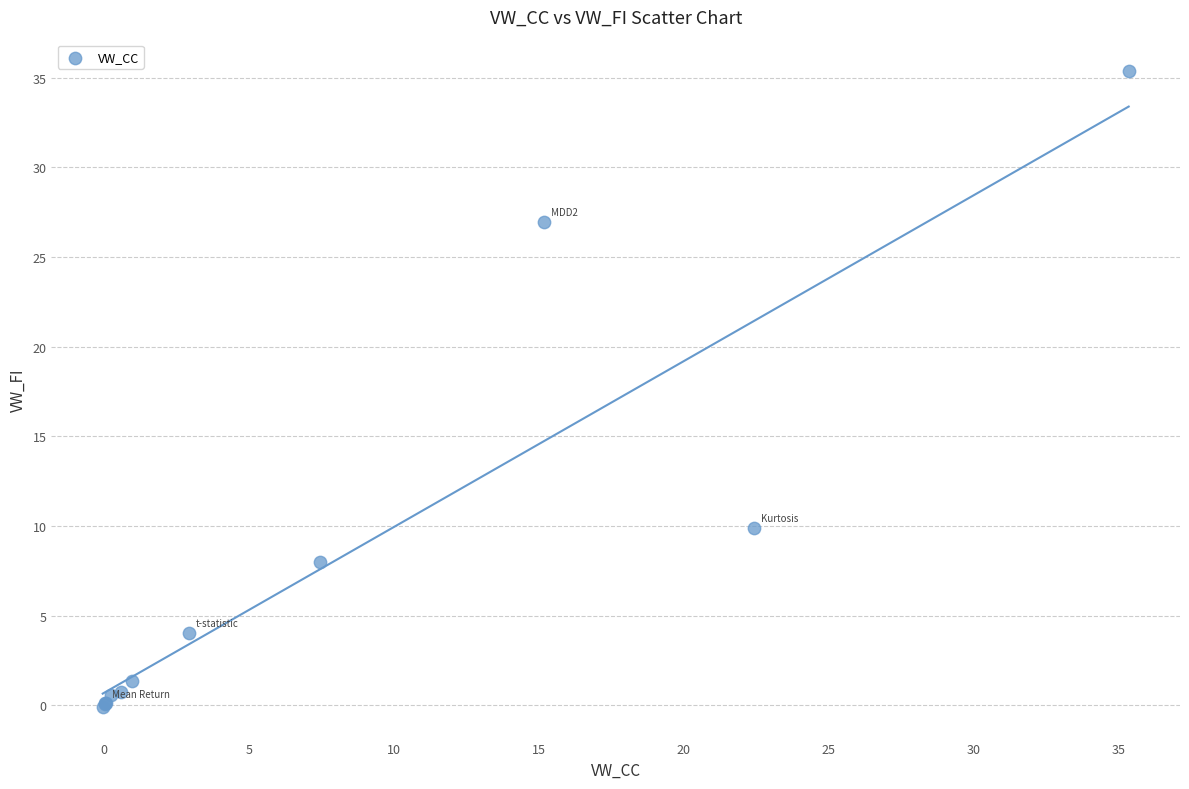

What Y value in the scatter plot is closest to 17?

9.9